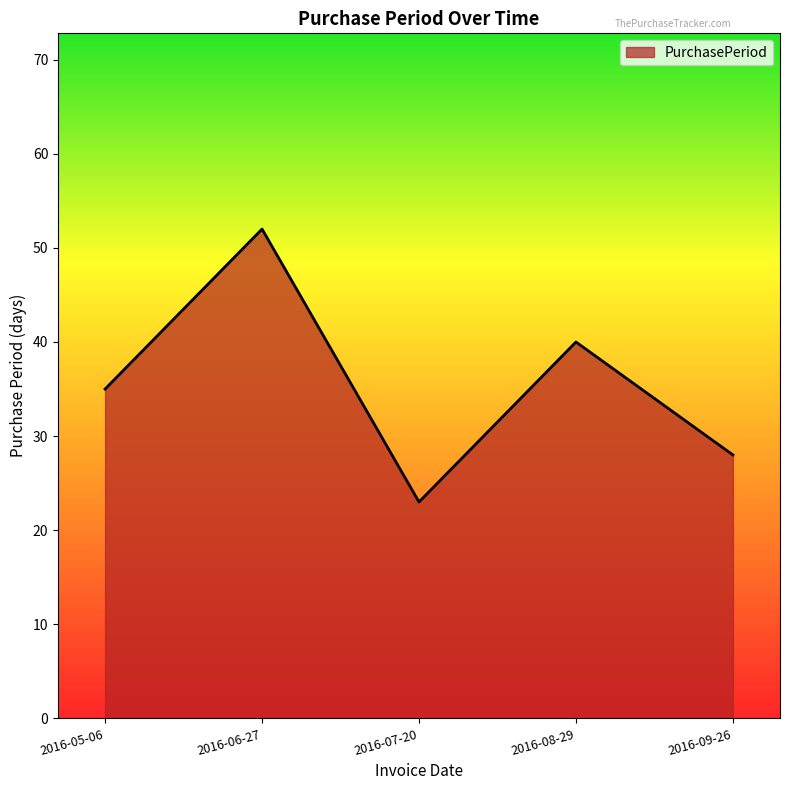

Is it true that the value at 2016-08-29 is 17?

False